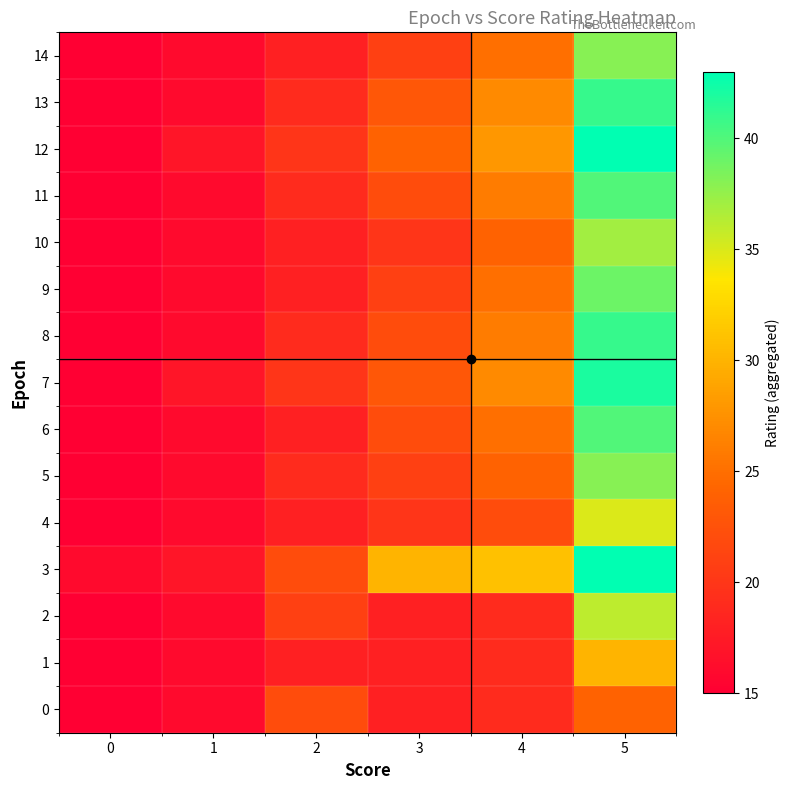

What is the total value across all series at 2?

289